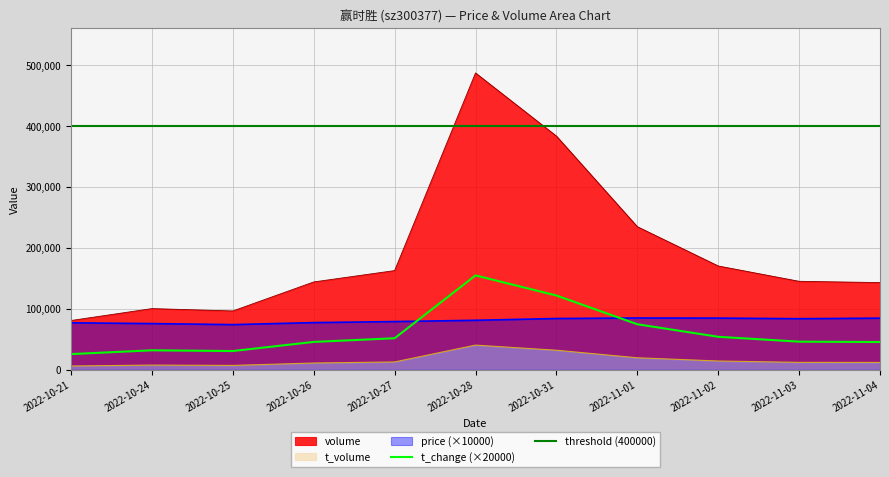

True or false: t_change and volume intersect in this chart.

False